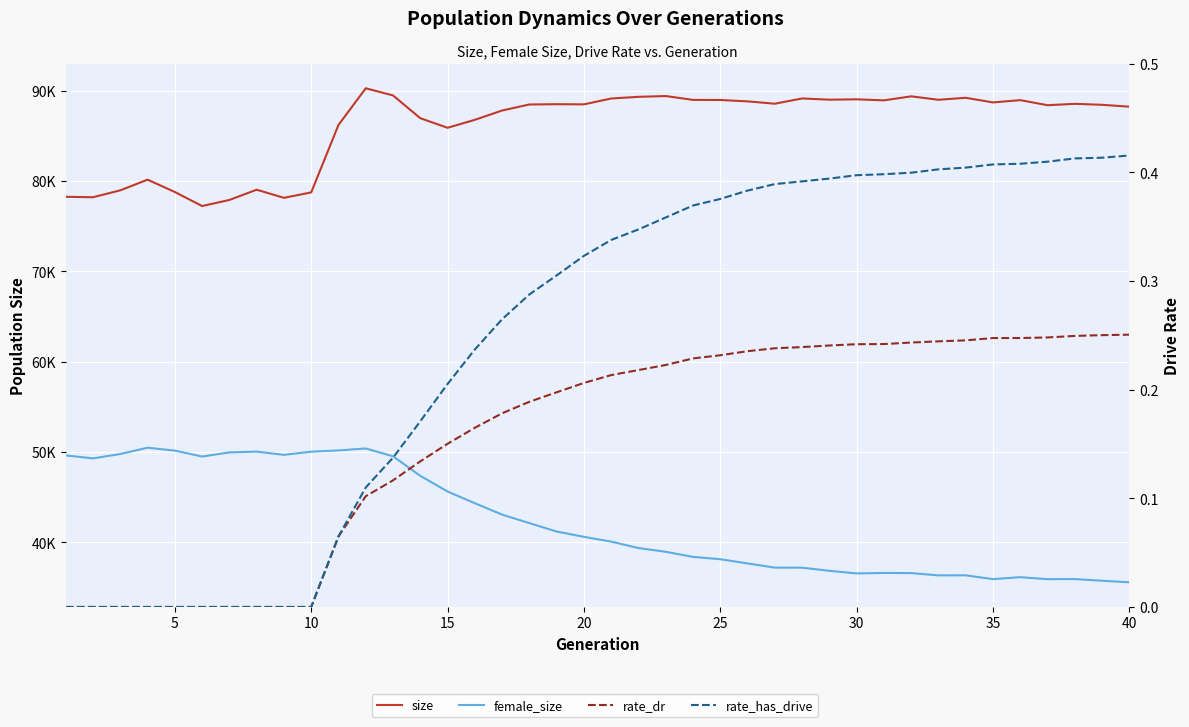

True or false: rate_dr has more than 1 interior local peaks.

False